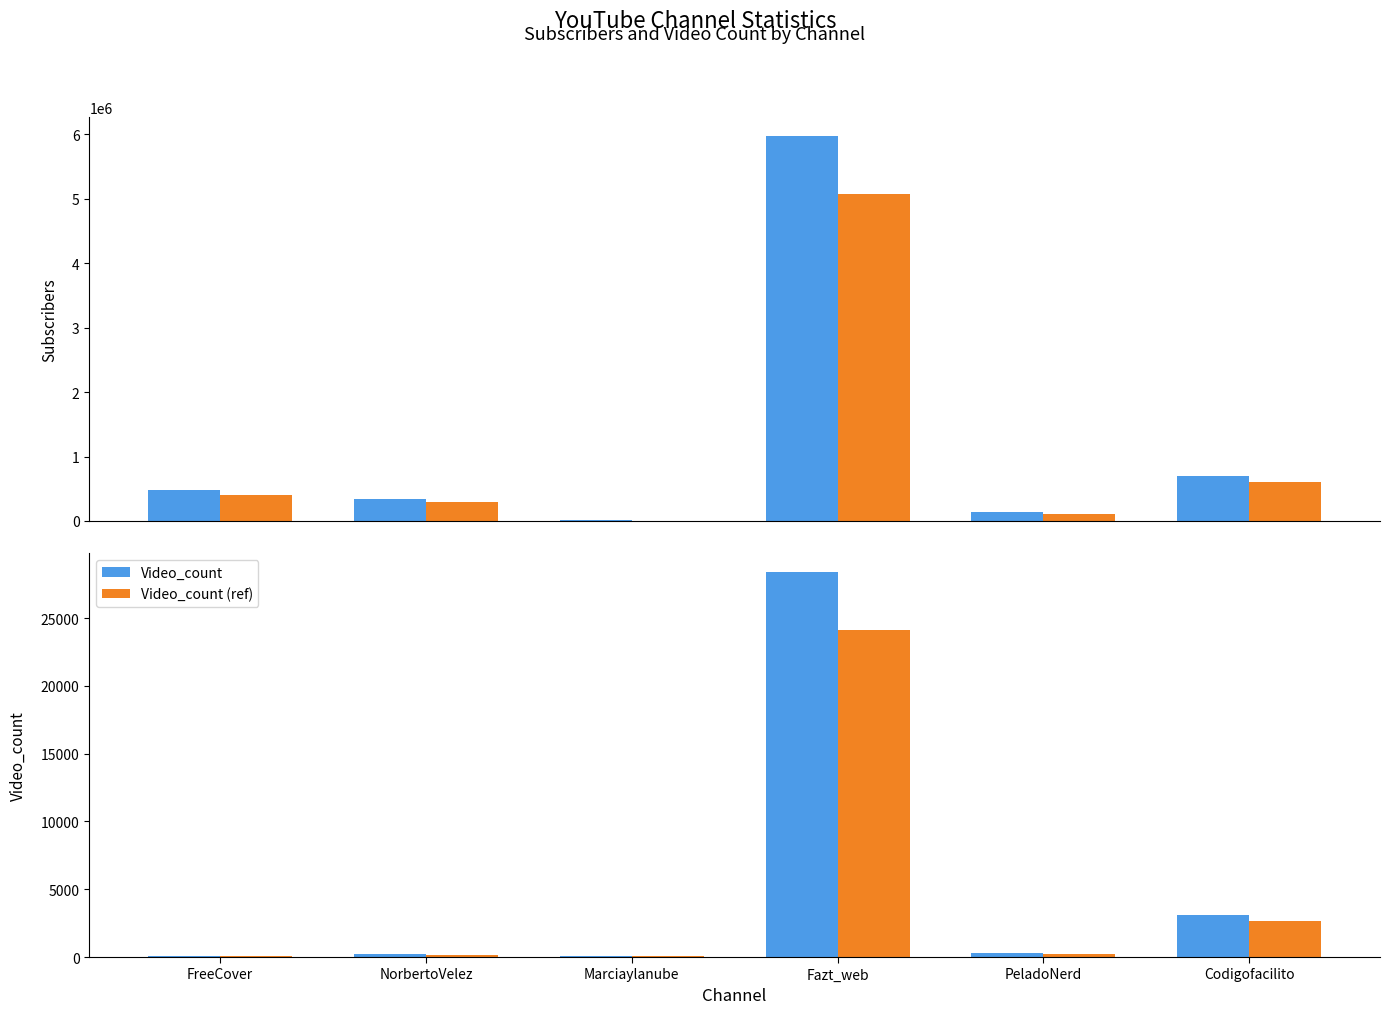

List the series in order of their peak value, lowest first.

Video_count (ref), Video_count, Subscribers (ref), Subscribers